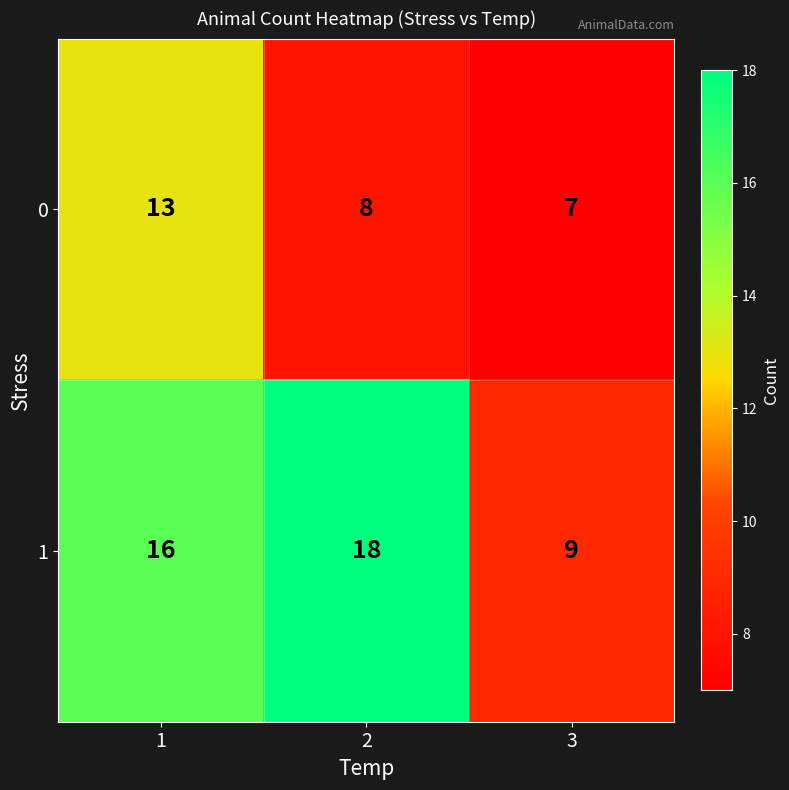

How many categories are shown in the chart?

3